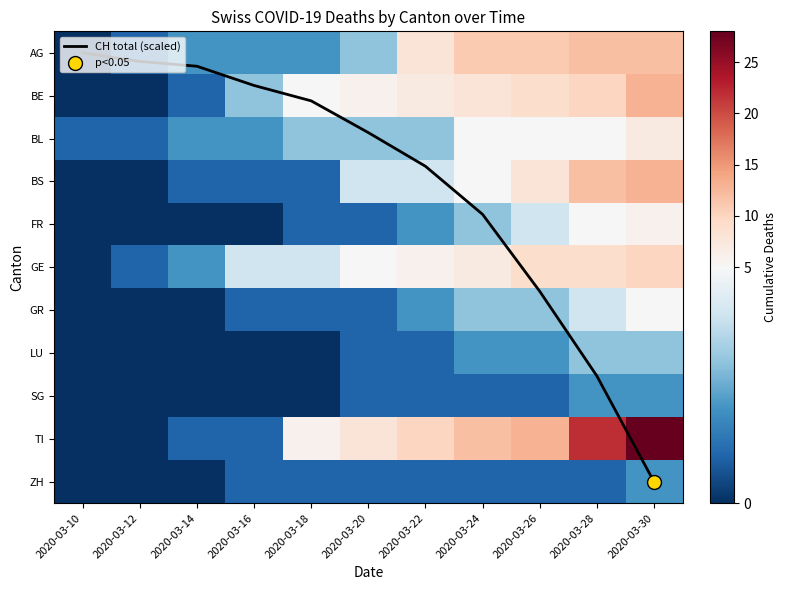

Which series has the largest range (max minus min)?

TI